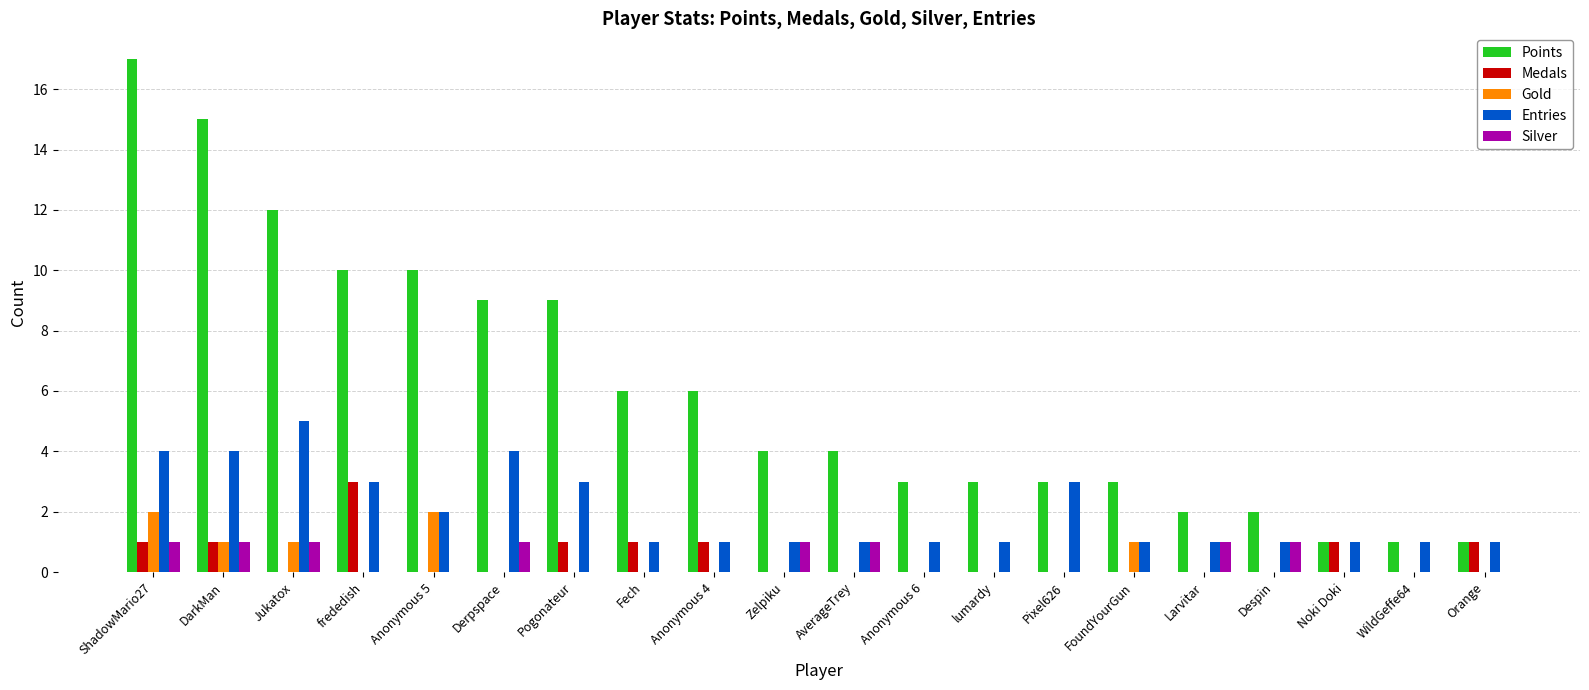

Reading left to right, transcribe all the data shown in this chart.

Points: 17	15	12	10	10	9	9	6	6	4	4	3	3	3	3	2	2	1	1	1
Medals: 1	1	0	3	0	0	1	1	1	0	0	0	0	0	0	0	0	1	0	1
Gold: 2	1	1	0	2	0	0	0	0	0	0	0	0	0	1	0	0	0	0	0
Entries: 4	4	5	3	2	4	3	1	1	1	1	1	1	3	1	1	1	1	1	1
Silver: 1	1	1	0	0	1	0	0	0	1	1	0	0	0	0	1	1	0	0	0